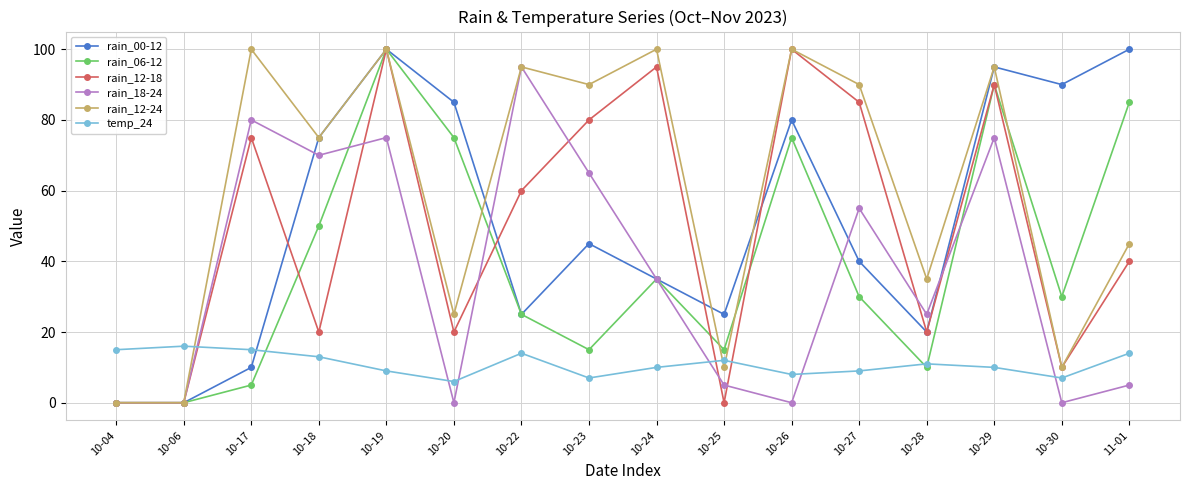

What is the value of the rain_18-24 point at the 5th from the left?

75